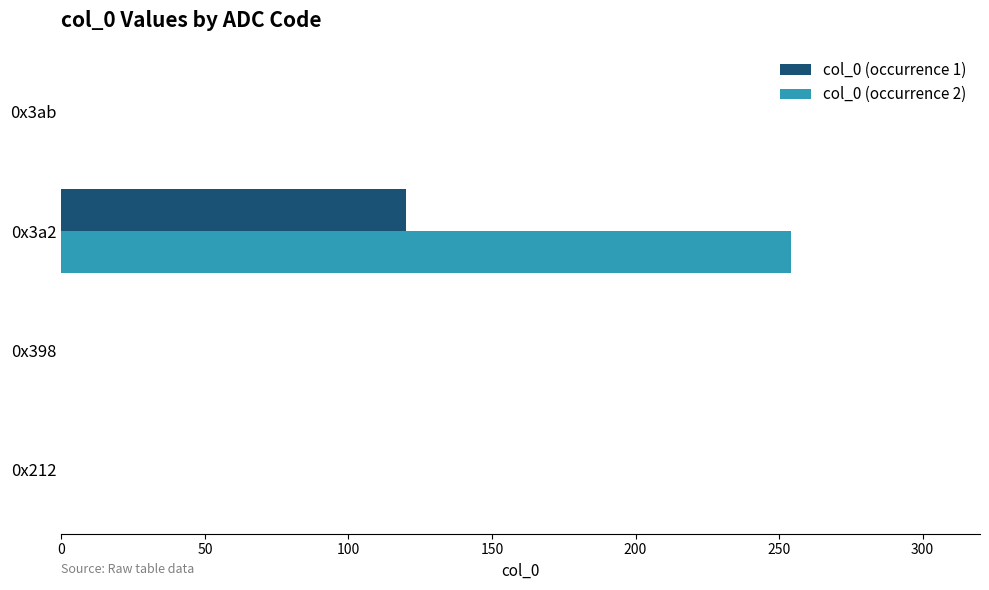

At which label does col_0 (occurrence 1) reach its peak?

0x3a2